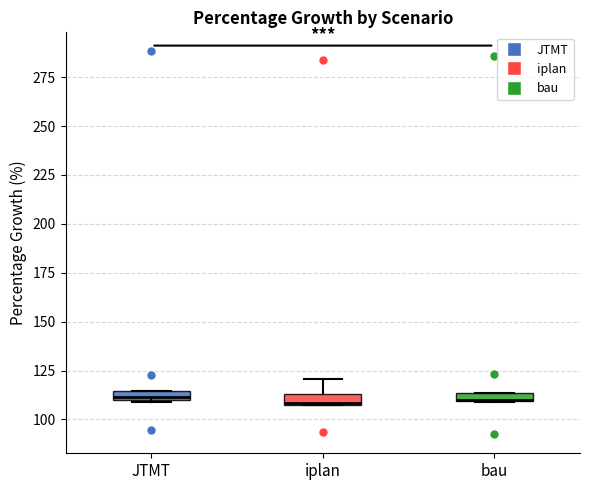

Where is the lower edge of the box for JTMT on the y-axis? The values are not printed on the chart, so give them approximately, as read against the axis.

110